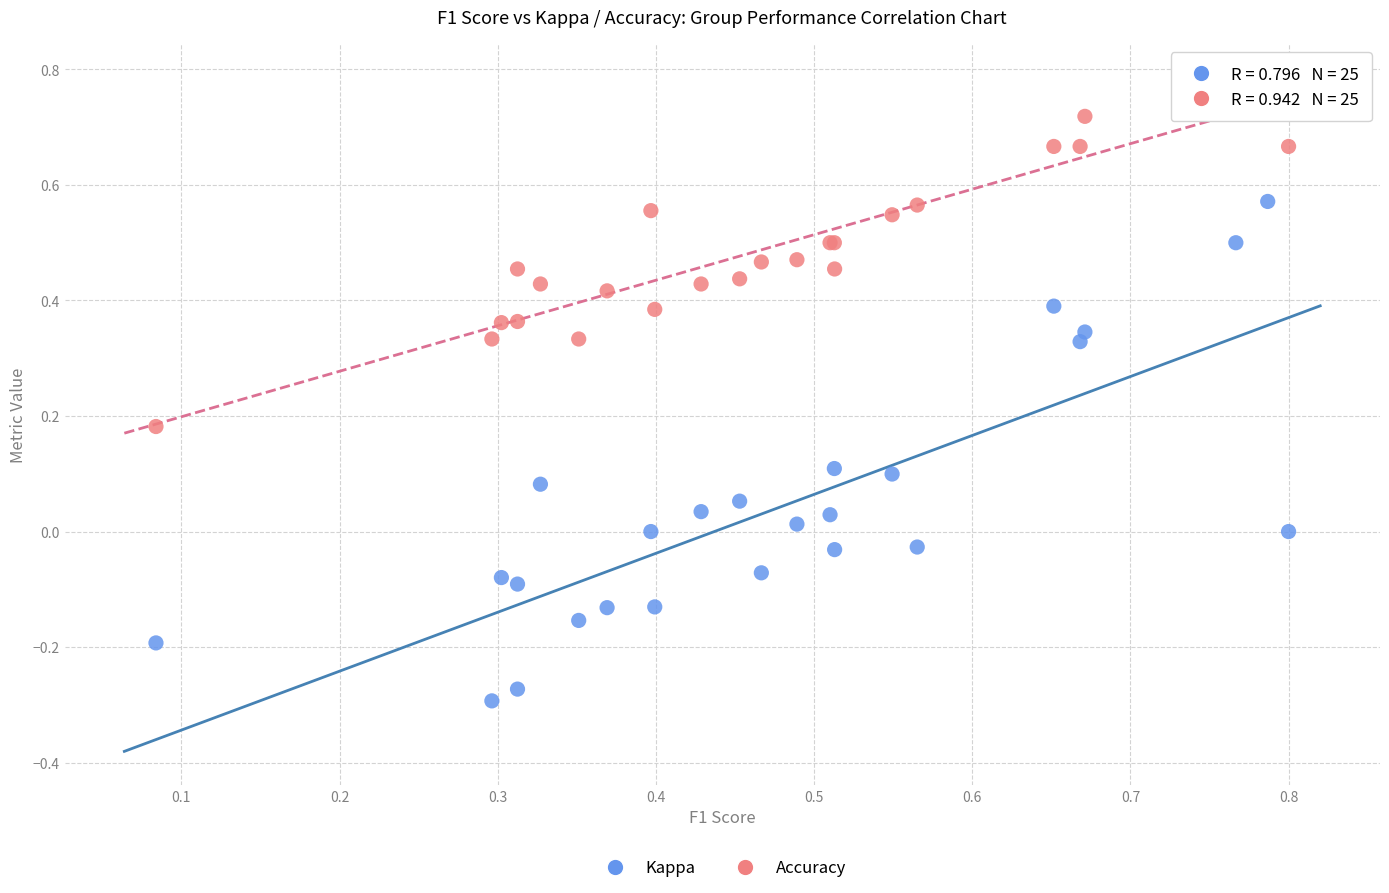

What are all the series names shown in the legend?

Kappa, Accuracy